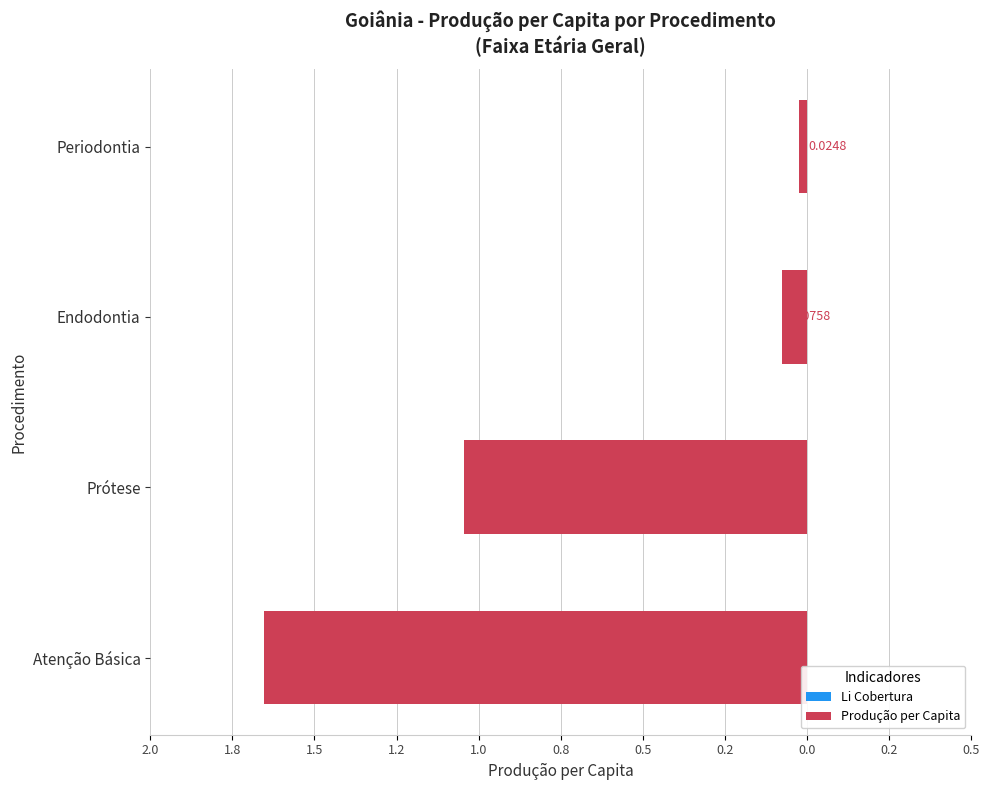

What is the smallest value displayed?

-1.7